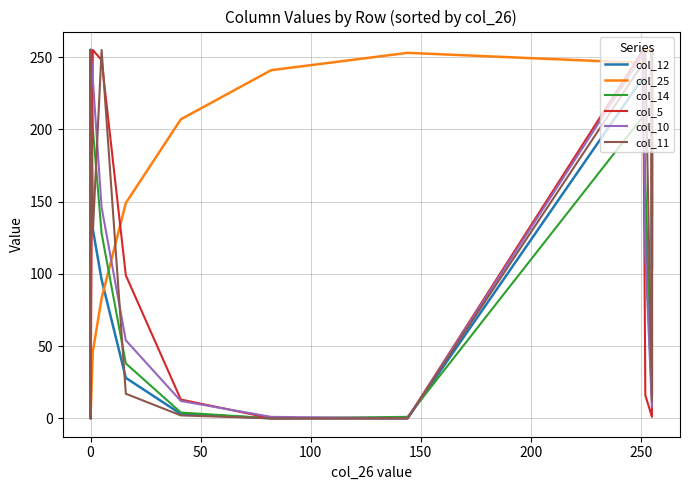

What is the label of the 14th point from the right?

14